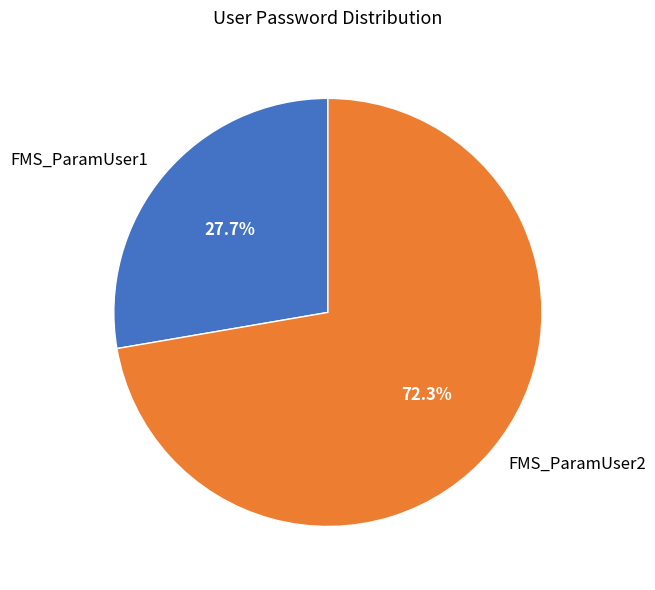

Count the number of slices in the pie.

2